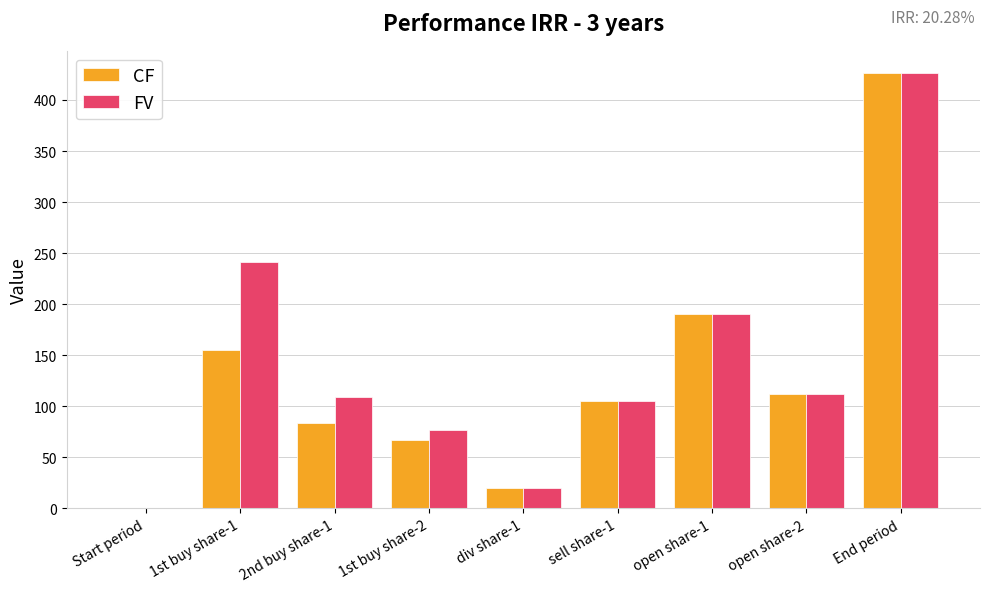

What is the sum of the CF values at open share-2 and 1st buy share-2?

178.8